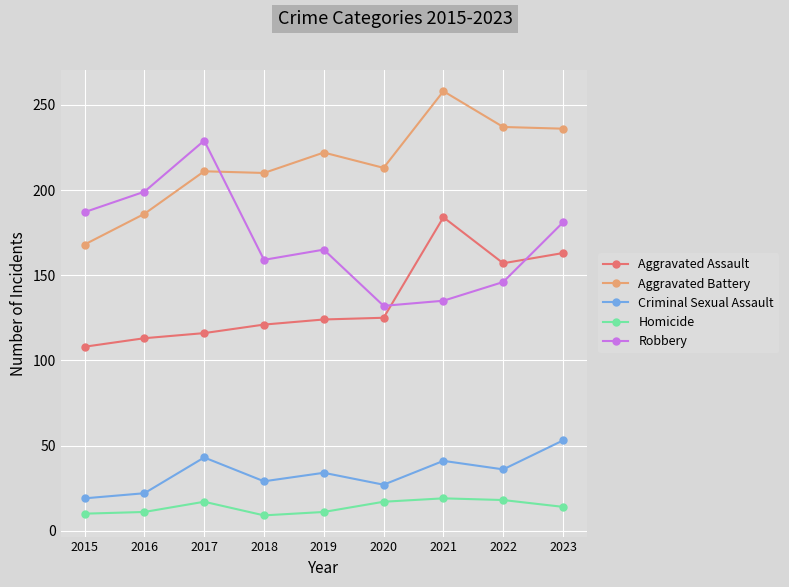

What is the maximum value for Homicide?

19